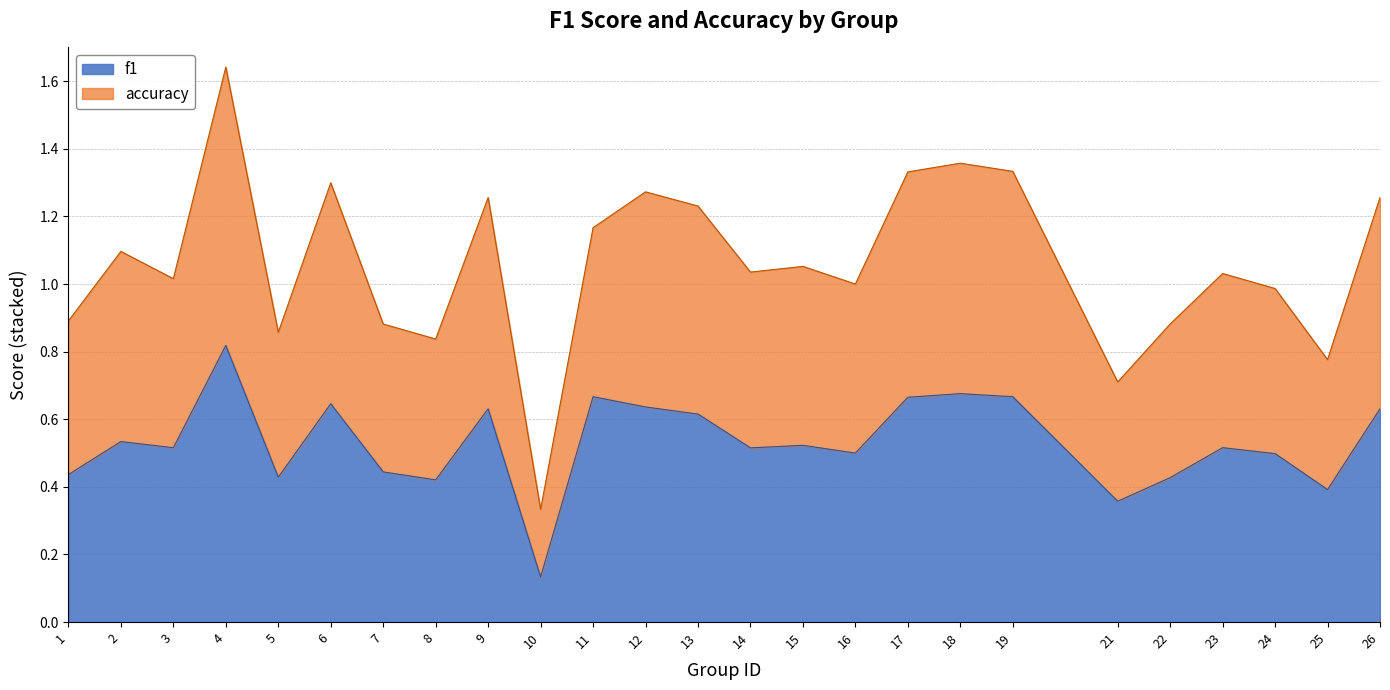

True or false: accuracy has more than 2 points higher than both neighbors.

True